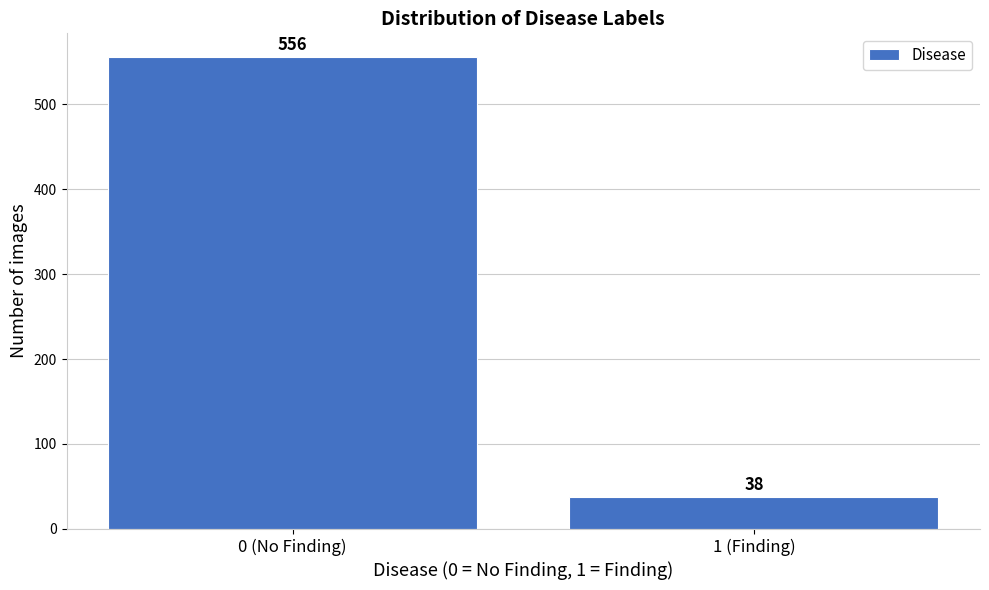

Reading left to right, what are all the values shown in this chart?

0 (No Finding)=556	1 (Finding)=38